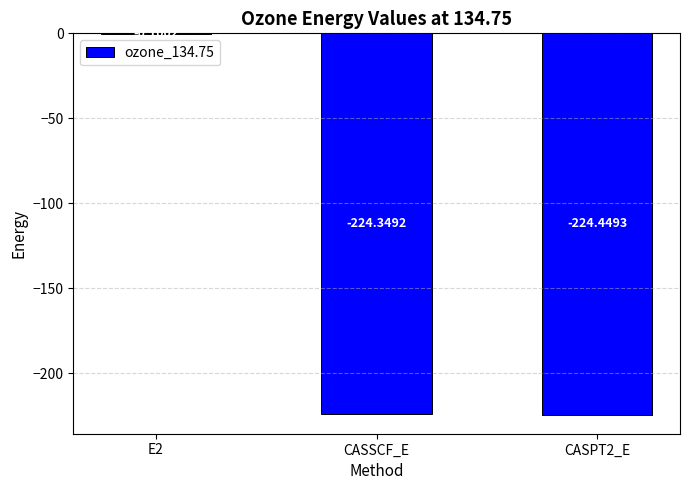

Between CASPT2_E and CASSCF_E, which is larger?

CASSCF_E